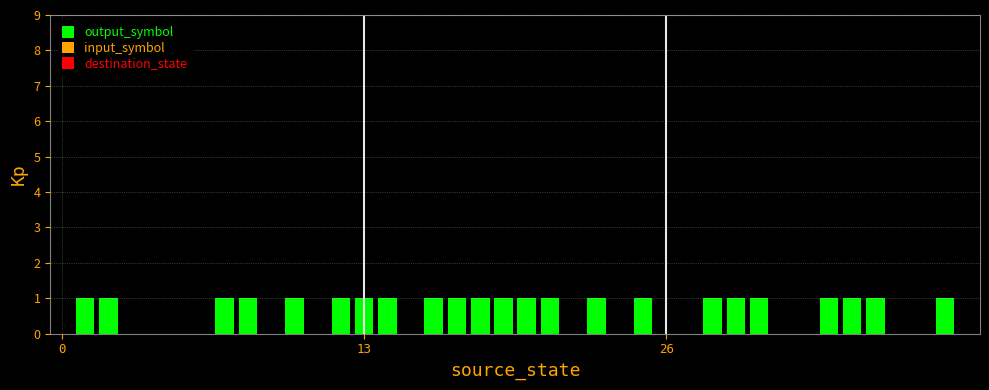

Reading right to left, list all the values displayed in this chart.

0	1	0	0	1	1	1	0	0	1	1	1	0	0	1	0	1	0	1	1	1	1	1	1	0	1	1	1	0	1	0	1	1	0	0	0	0	1	1	0